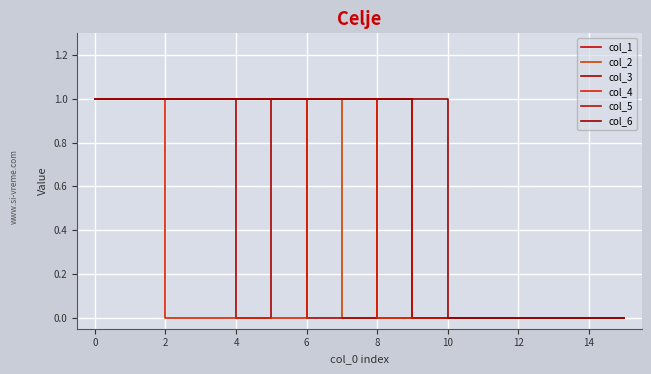

Reading left to right, transcribe all the data shown in this chart.

col_1: 1	1	1	1	1	1	1	1	1	0	0	0	0	0	0	0
col_2: 1	1	1	1	1	1	1	0	0	0	0	0	0	0	0	0
col_3: 1	1	1	1	0	1	0	0	1	0	0	0	0	0	0	0
col_4: 1	1	0	0	0	0	1	1	0	0	0	0	0	0	0	0
col_5: 1	1	1	1	1	1	1	1	1	0	0	0	0	0	0	0
col_6: 1	1	1	1	1	1	1	1	1	1	0	0	0	0	0	0